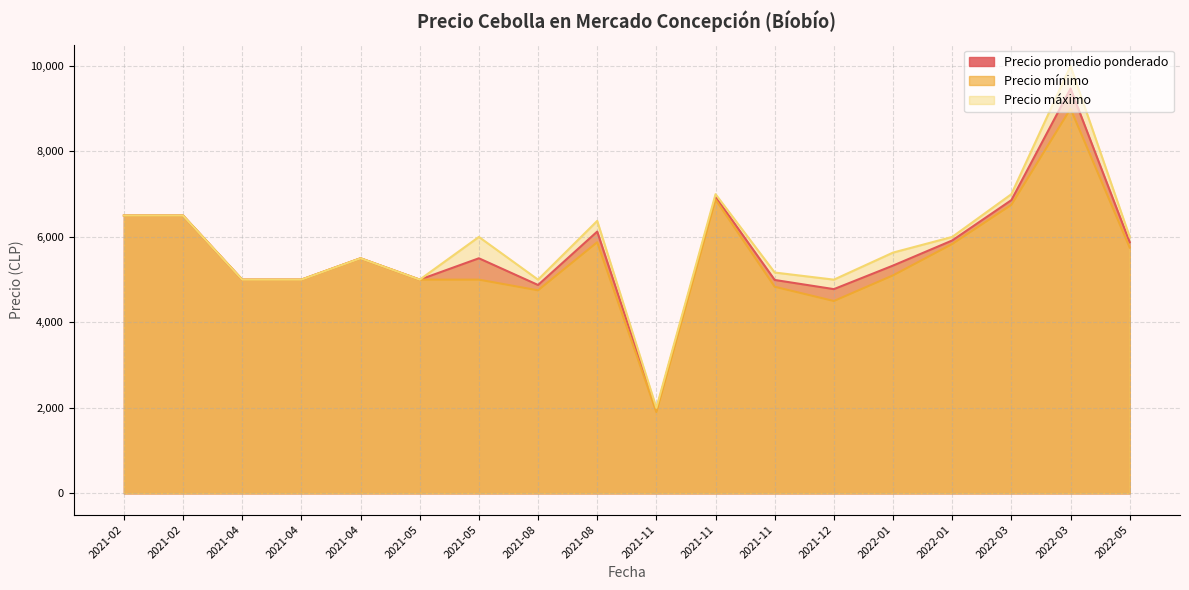

What is the difference between the maximum and minimum values in the Precio máximo series?

8000.0